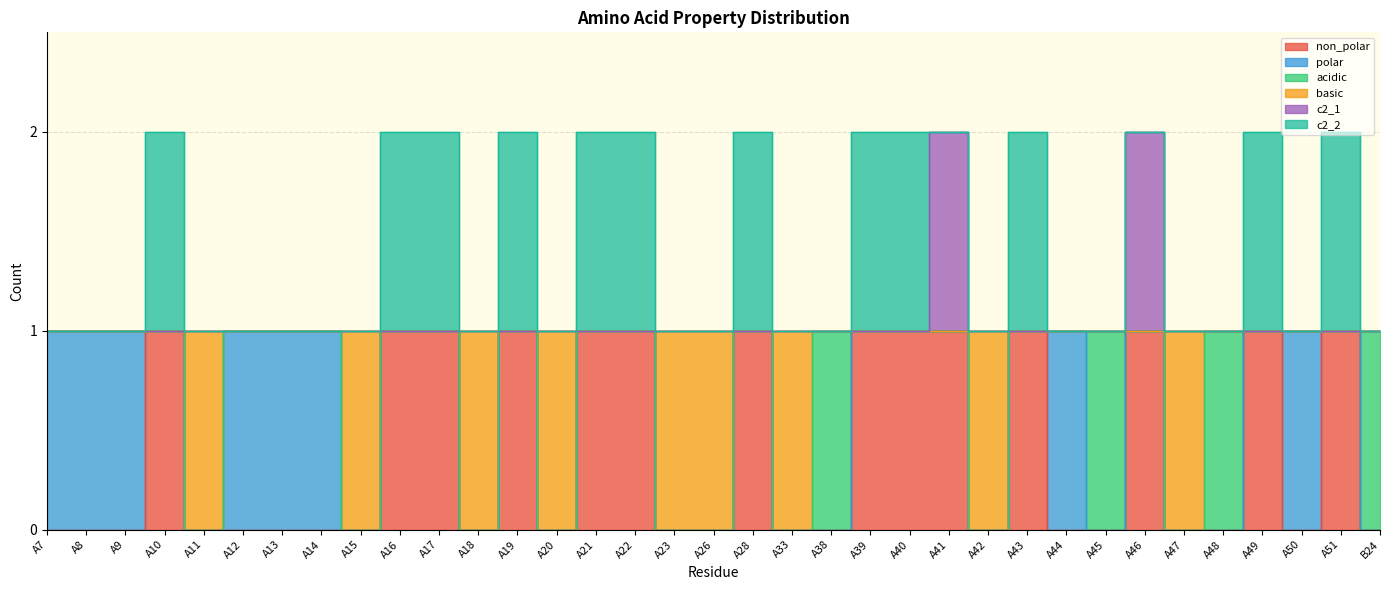

Rank the categories by c2_1 value from highest to lowest.

A41, A46, A7, A8, A9, A10, A11, A12, A13, A14, A15, A16, A17, A18, A19, A20, A21, A22, A23, A26, A28, A33, A38, A39, A40, A42, A43, A44, A45, A47, A48, A49, A50, A51, B24